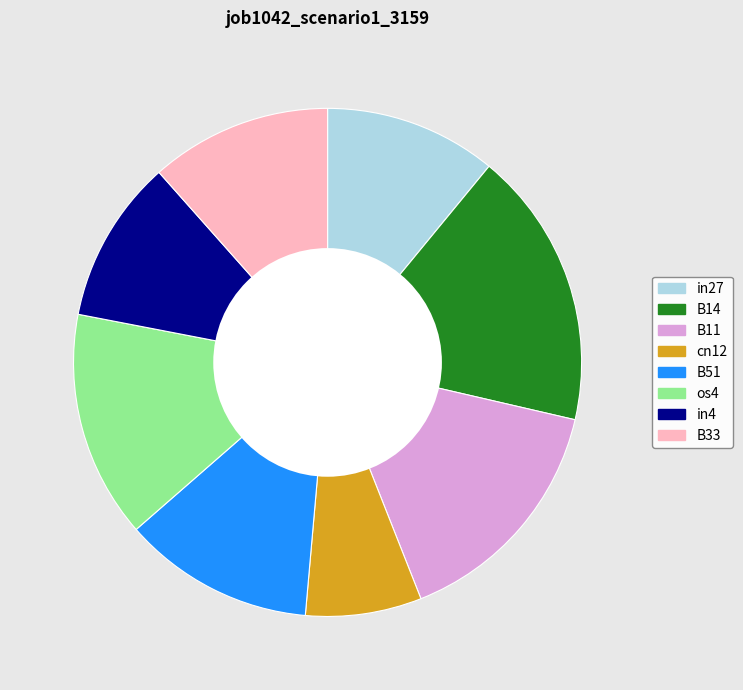

Is it true that cn12 is 7% of the pie?

True